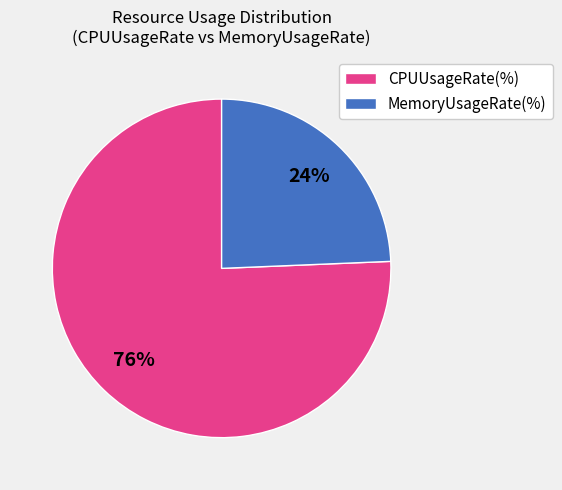

Is the sum of MemoryUsageRate(%) and CPUUsageRate(%) greater than half?

Yes